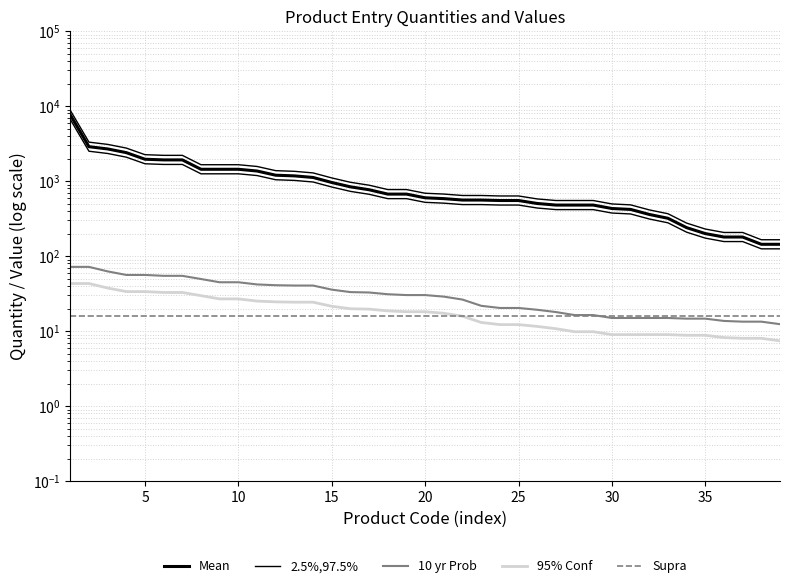

How many values in the 10 yr Prob series exceed 30?

20